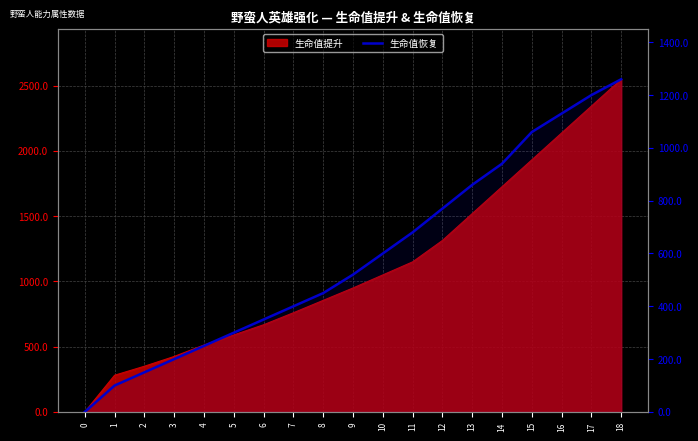

Is it true that the value at 6 is 542?

False